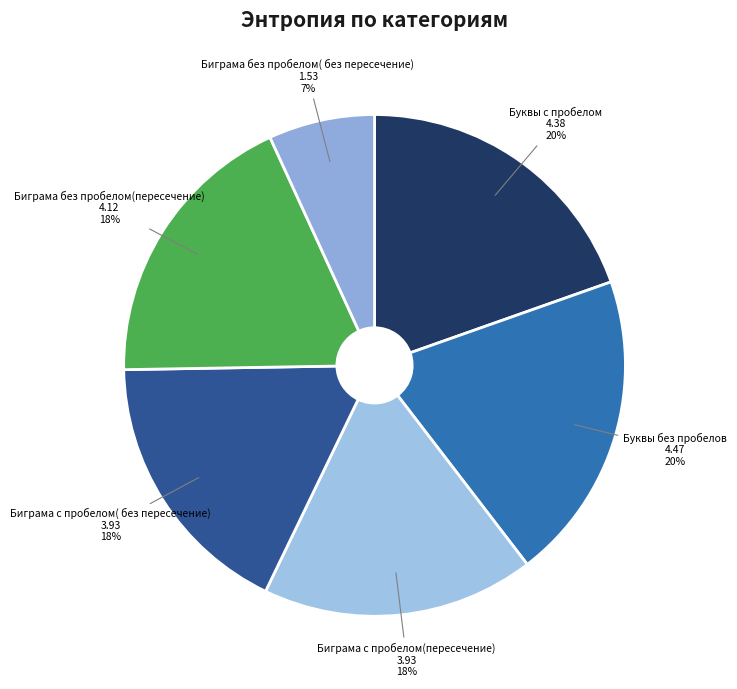

Is it true that Буквы без пробелов is 20% of the pie?

True